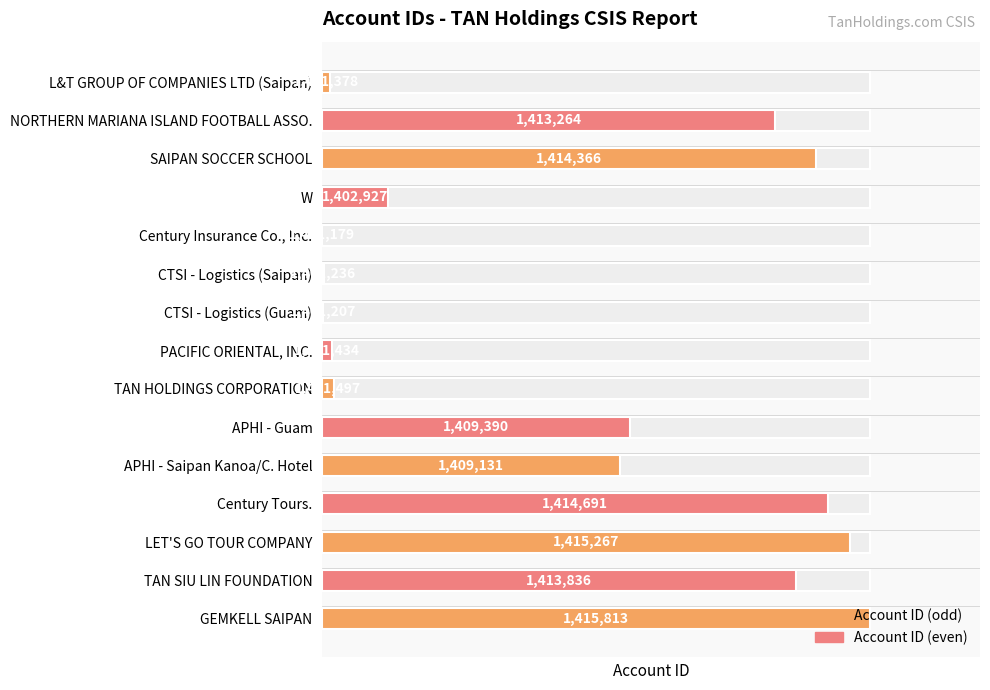

Reading left to right, list all the values displayed in this chart.

1.4	82.6	90.1	11.9	0.0	0.4	0.2	1.7	2.2	56.1	54.3	92.3	96.3	86.5	100.0